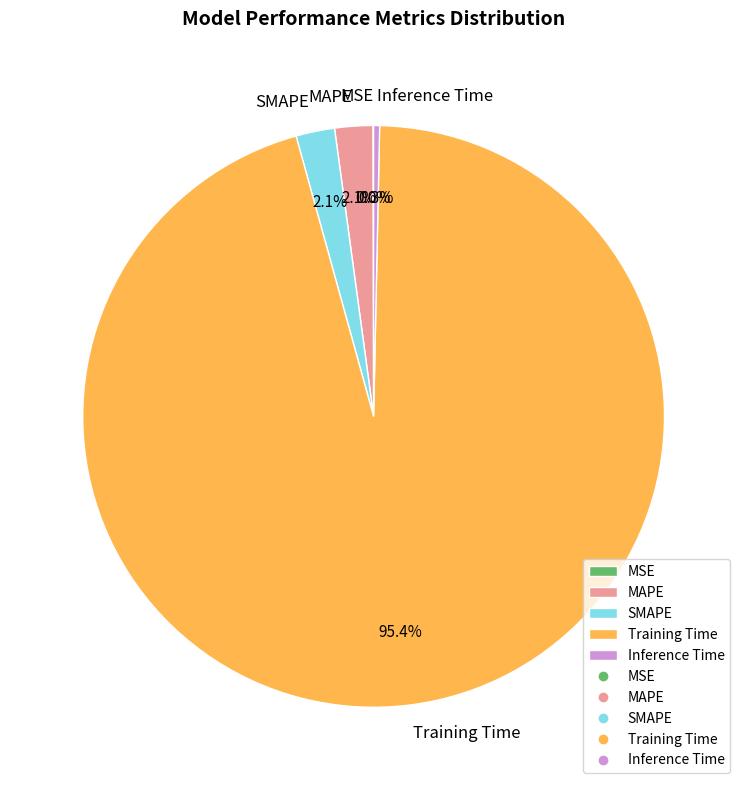

Does any single category account for the majority?

Yes